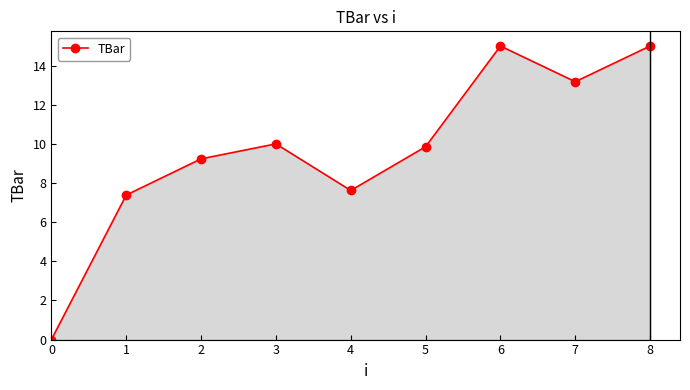

Reading left to right, transcribe all the data shown in this chart.

0.0	7.4	9.2	10.0	7.6	9.9	15.0	13.2	15.0